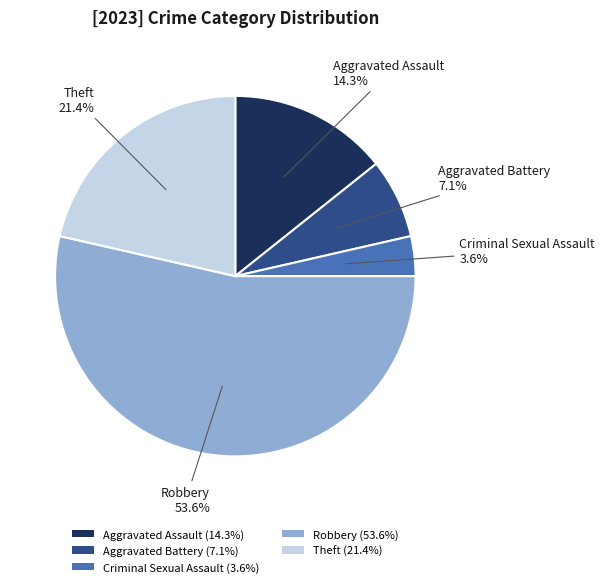

How many segments does this pie chart have?

5